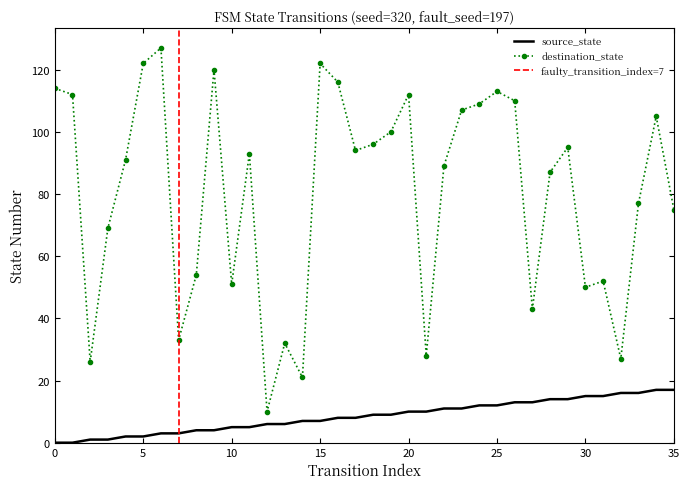

What is the maximum value for source_state?

17